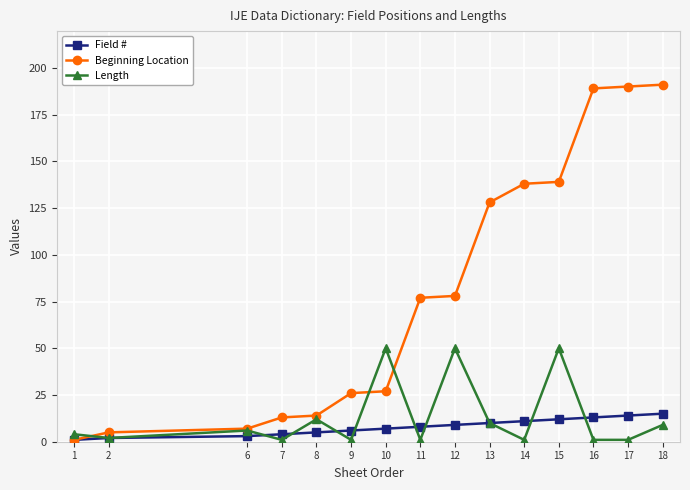

What is the spread (max minus min) of values at 2?

3